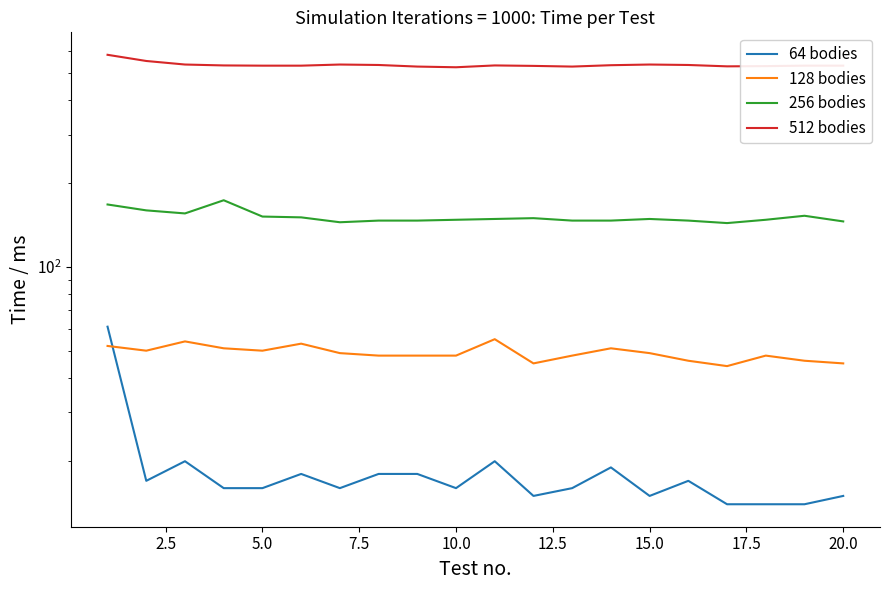

What are all the series names shown in the legend?

64 bodies, 128 bodies, 256 bodies, 512 bodies